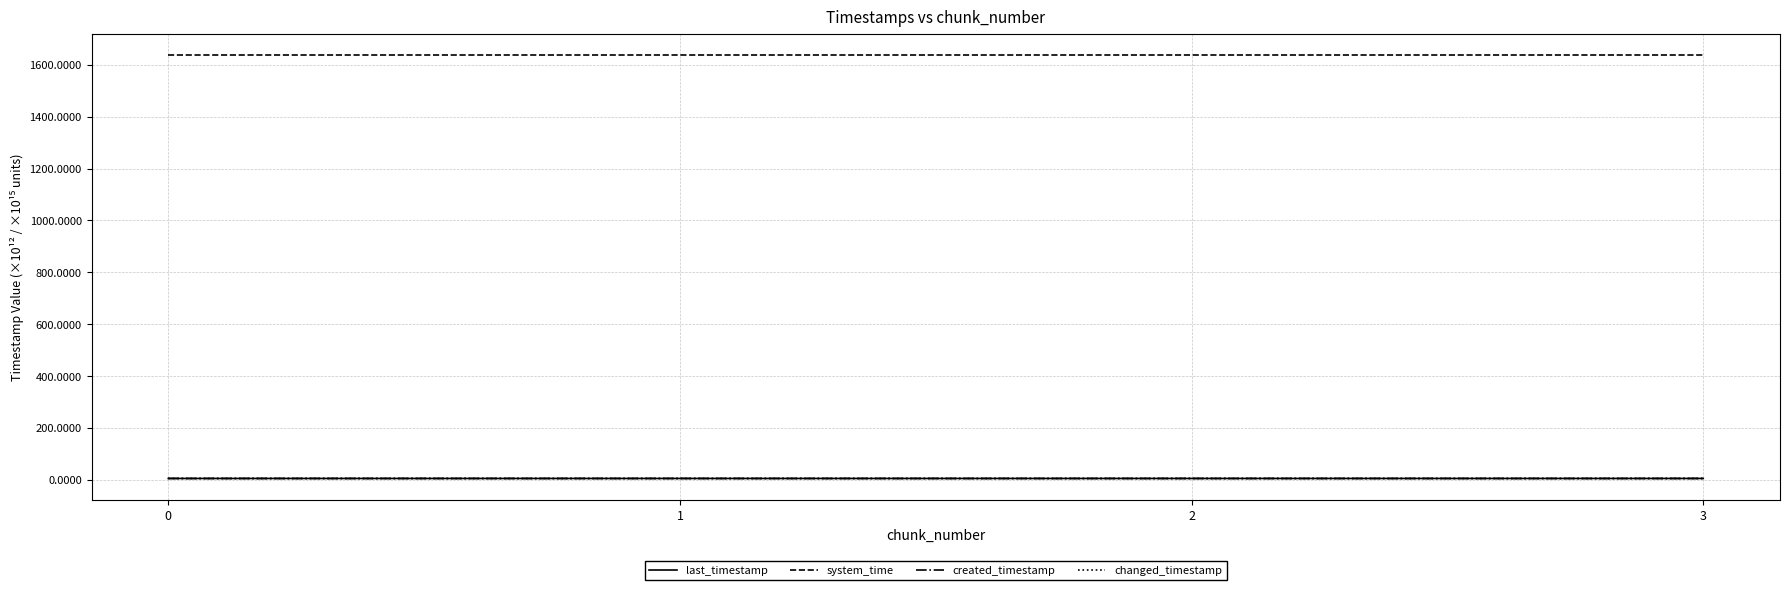

What is the total value across all series at 3?

1654.4